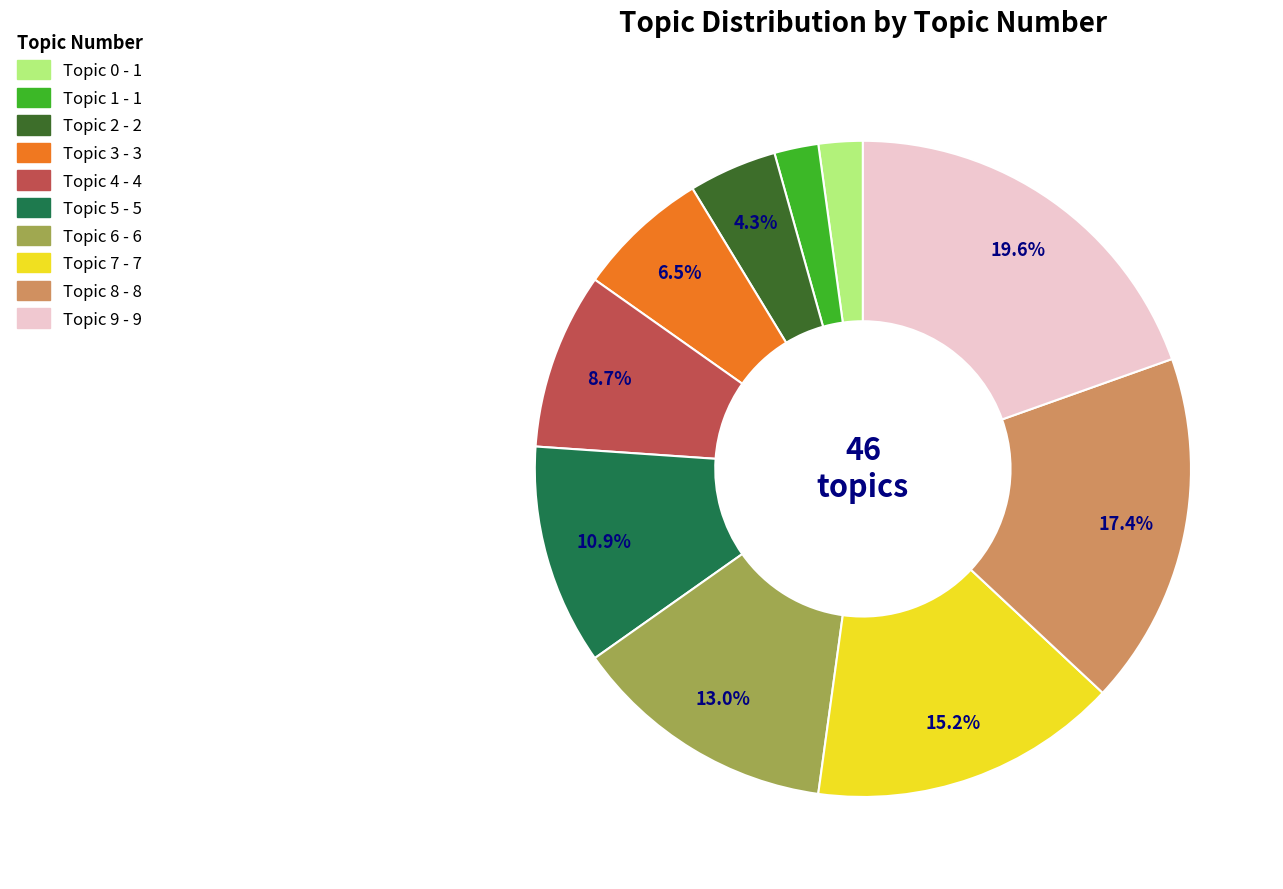

Does Topic 7 account for over 50% of the chart?

No